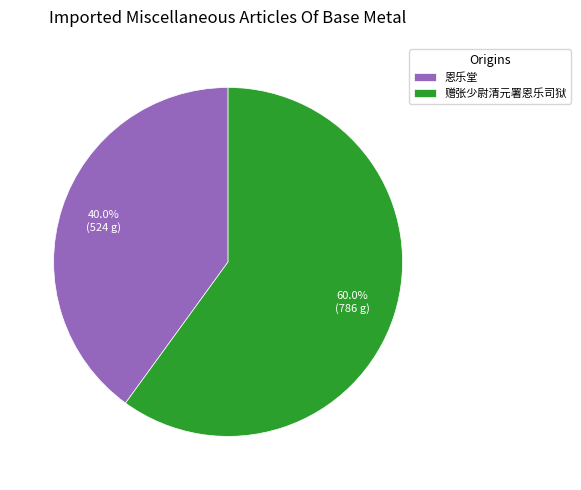

Which has a higher value, 恩乐堂 or 赠张少尉清元署恩乐司狱?

赠张少尉清元署恩乐司狱